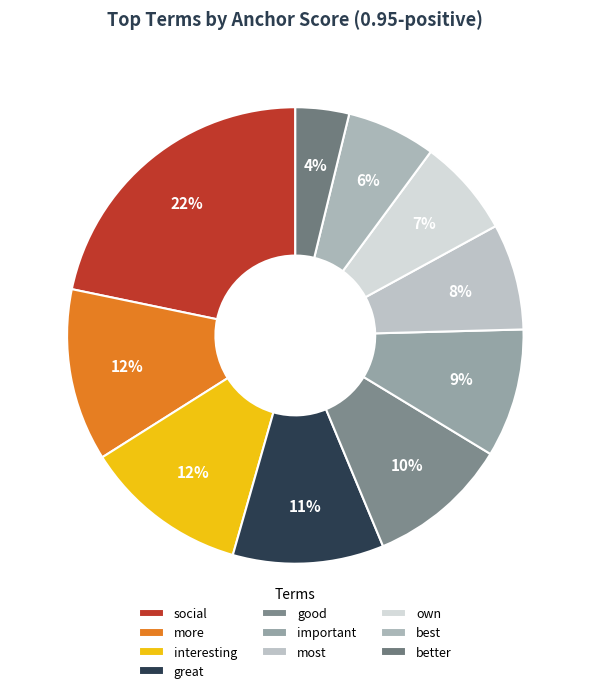

To the nearest percent, what percentage of the pie is more?

12%